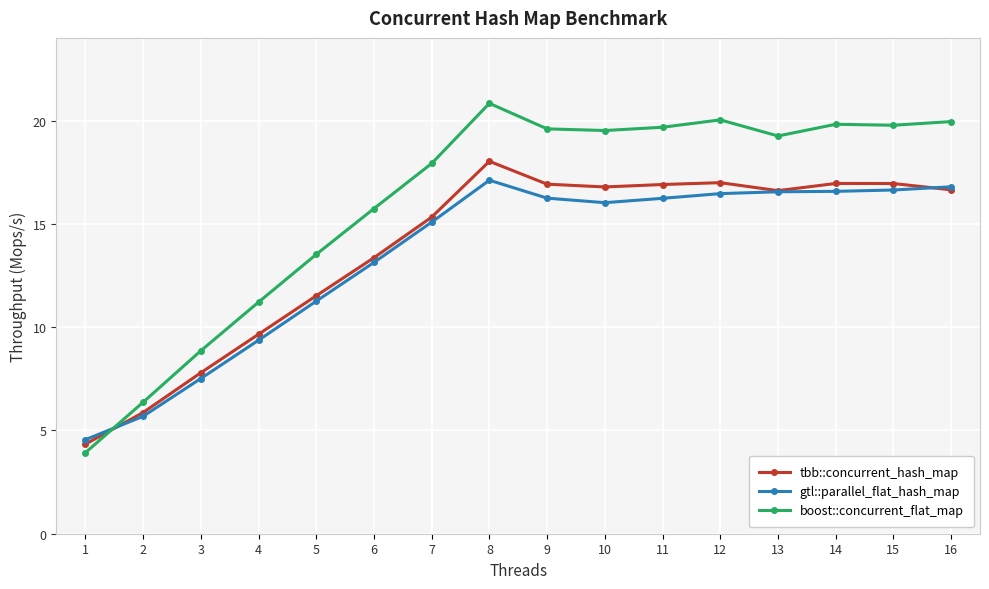

At how many categories does at least one series exceed 16?

10